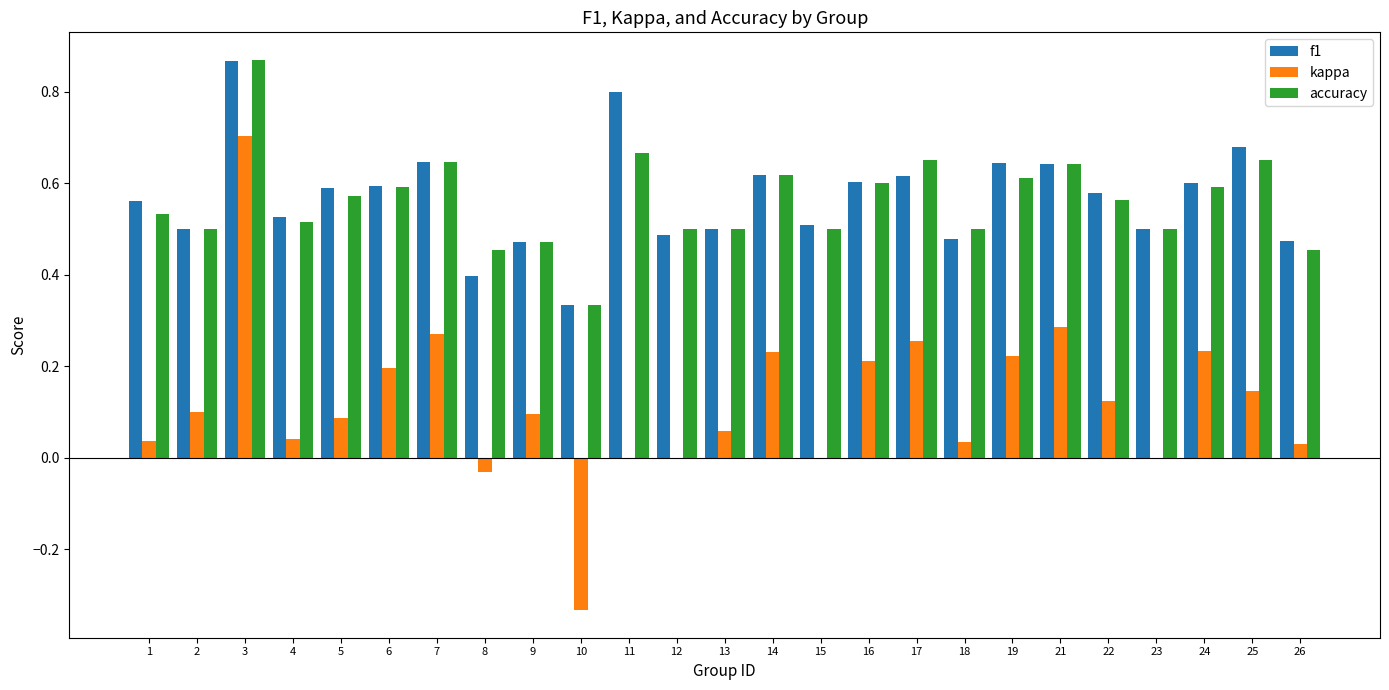

At which category does the chart reach its peak across all series?

3